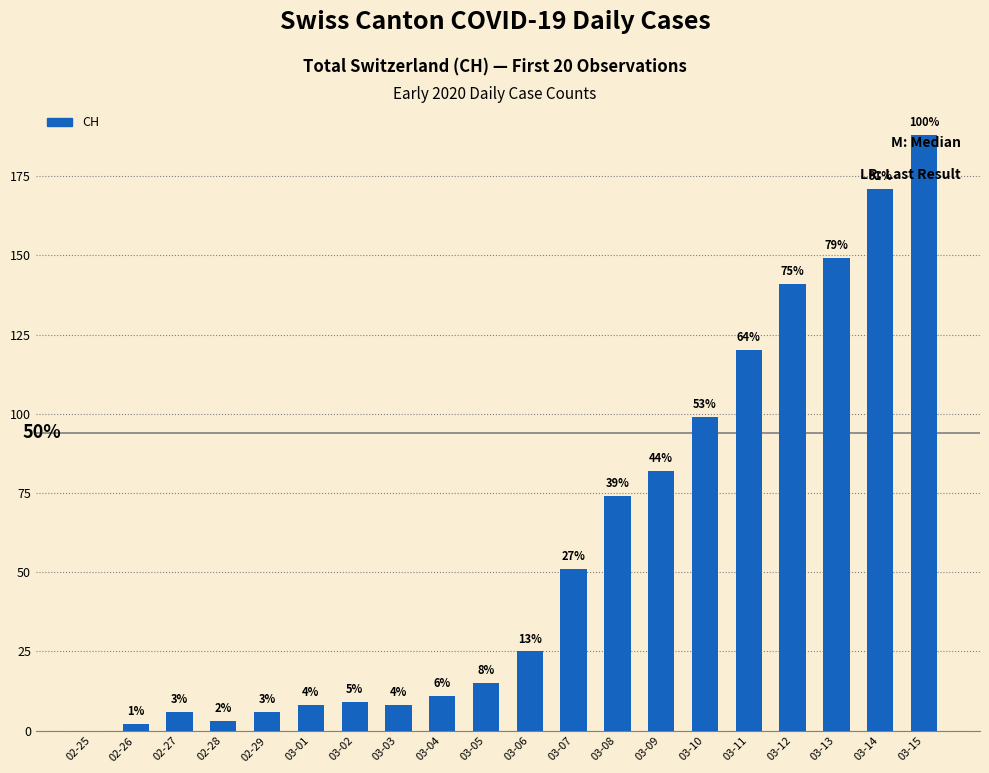

Are the bars horizontal?

No